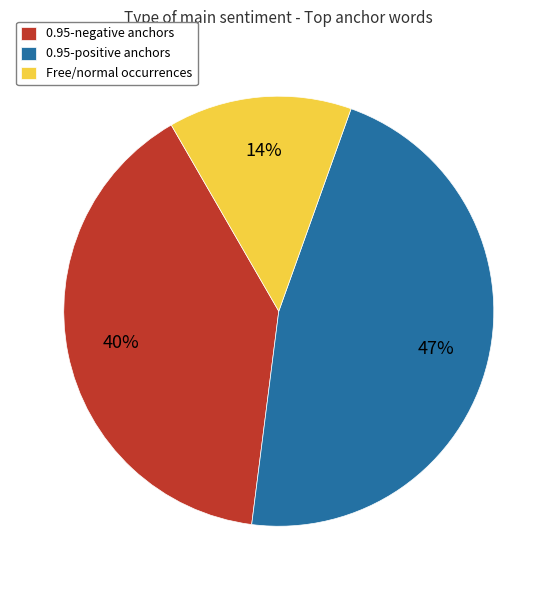

To the nearest percent, what portion does 0.95-negative anchors represent?

40%